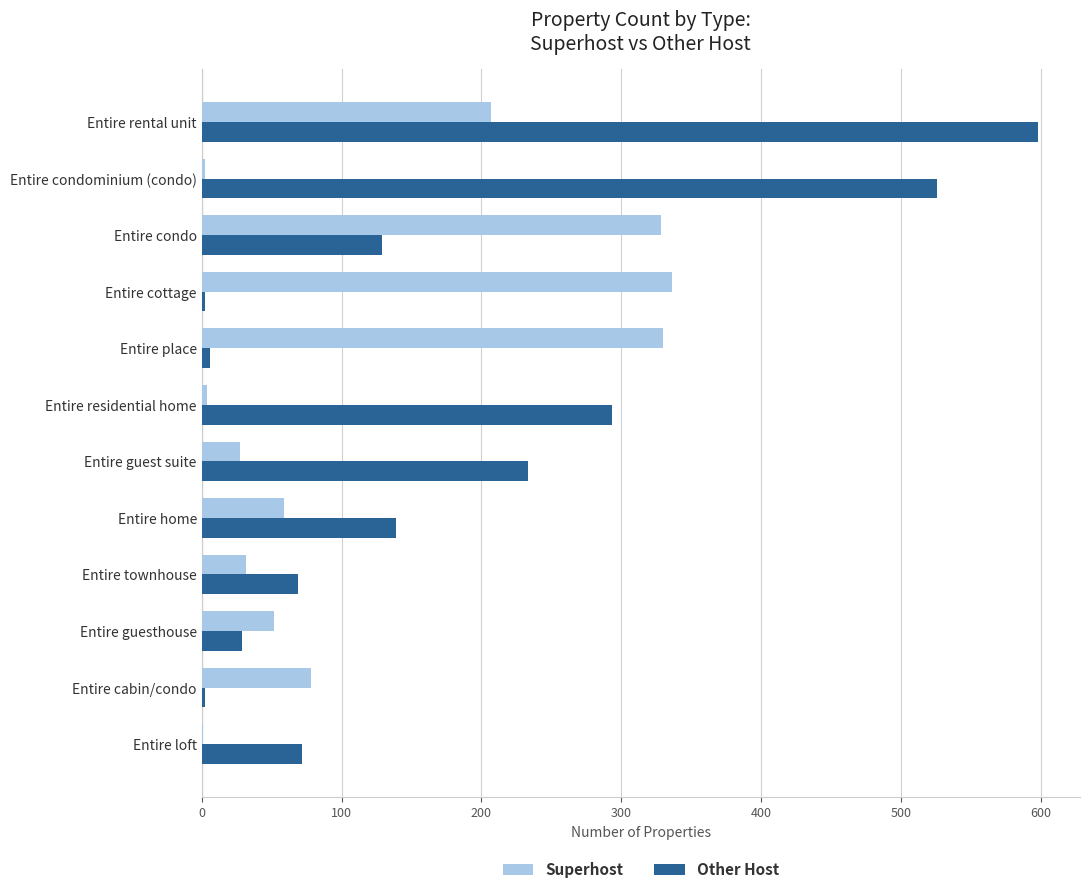

Which series has the widest spread of values?

Other Host